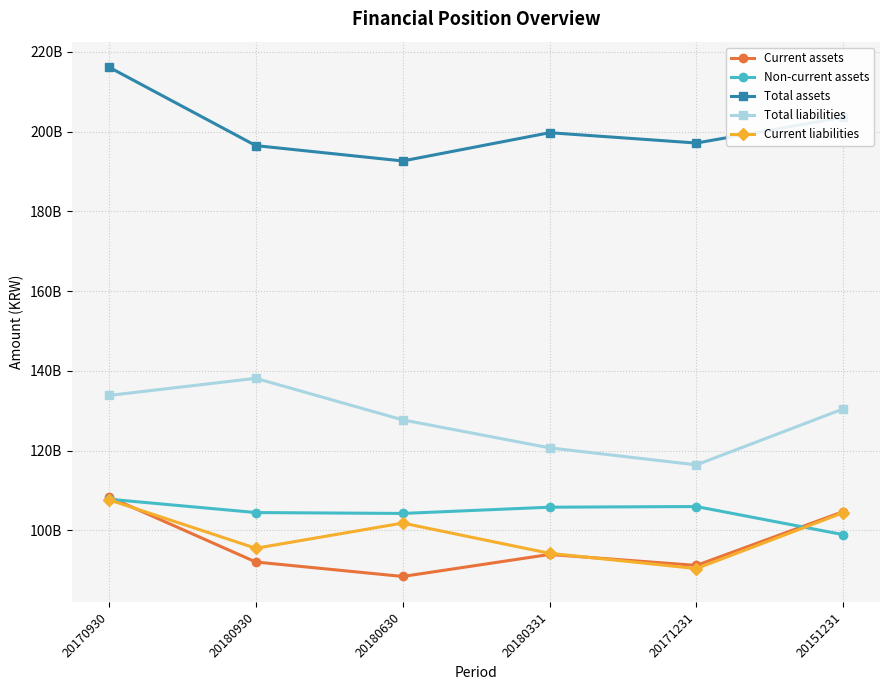

What is the label of the 3rd point from the left?

20180630